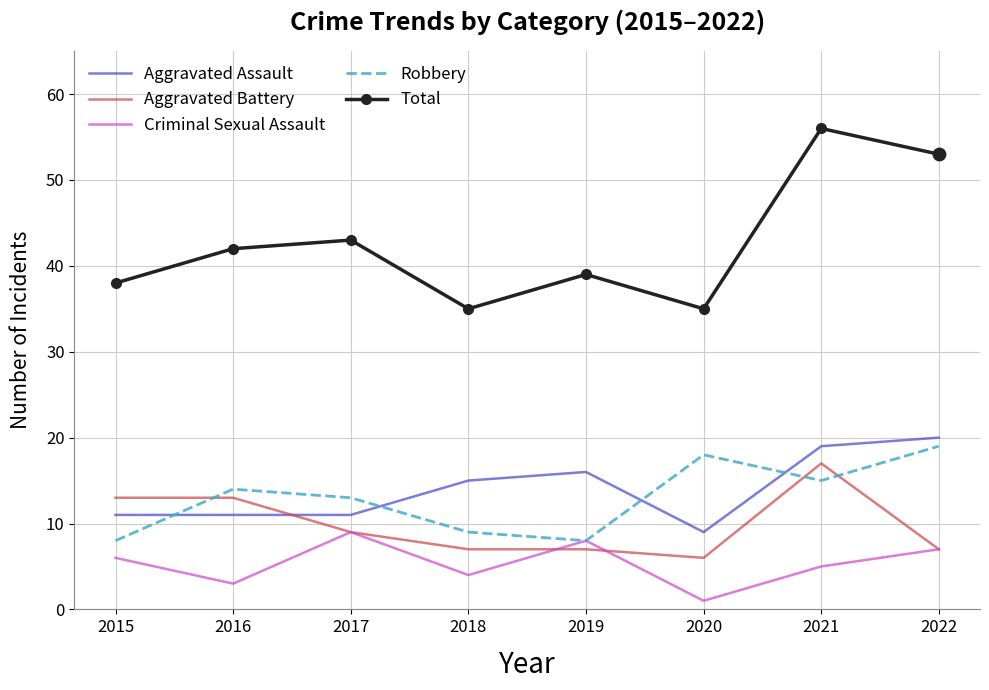

Between 2015 and 2021, which series saw the biggest shift?

Total